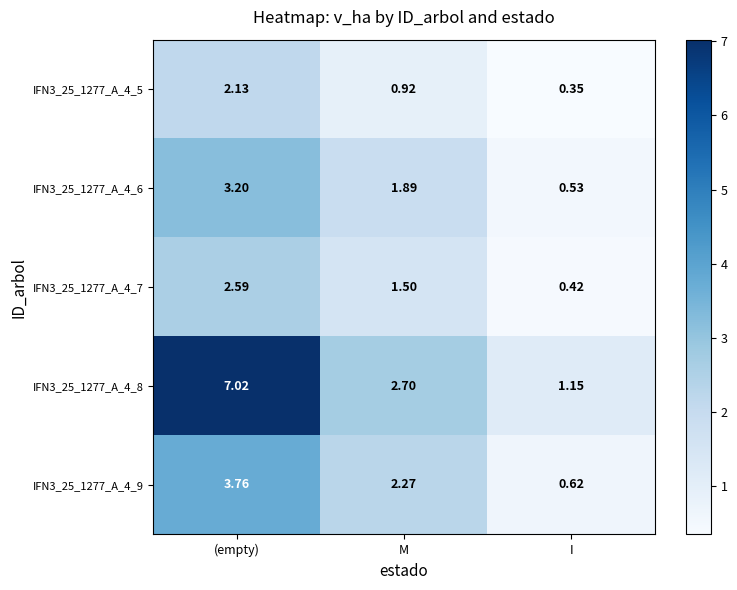

At which category is the sum across all series the highest?

(empty)